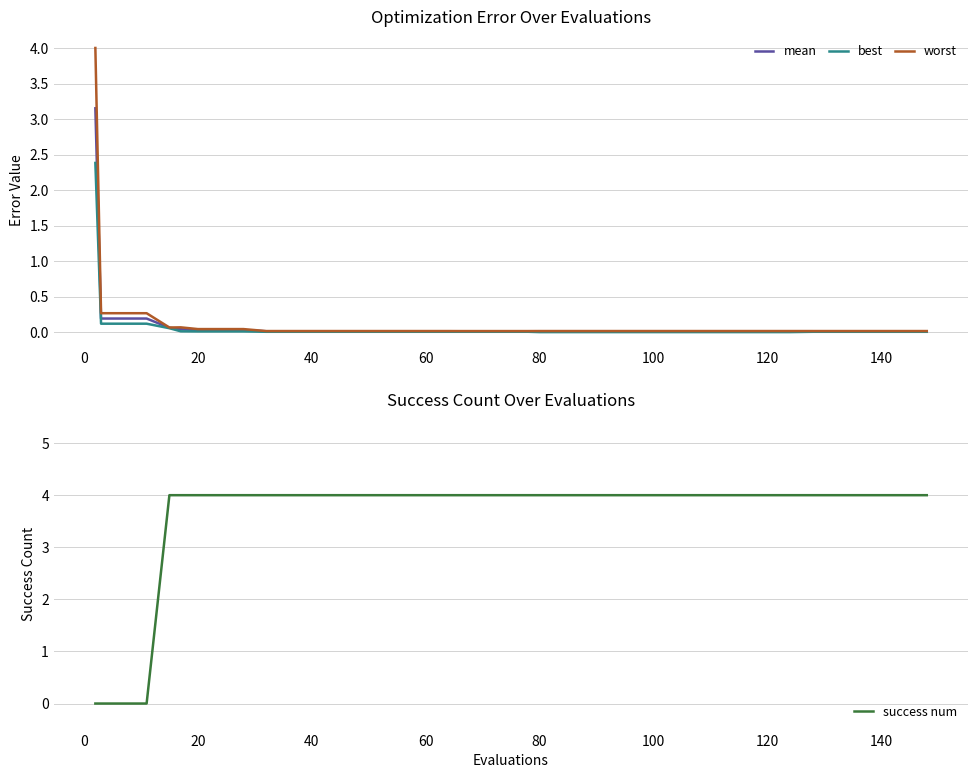

What is the highest value of the success num series?

4